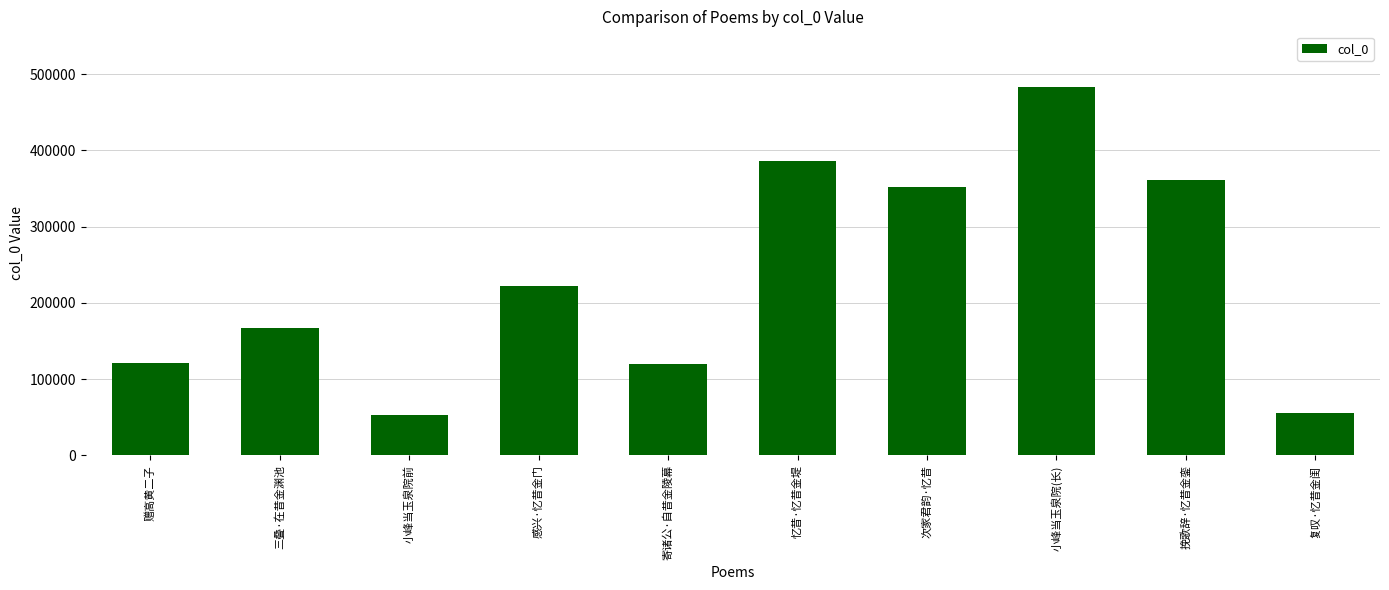

How many categories are shown in the chart?

10